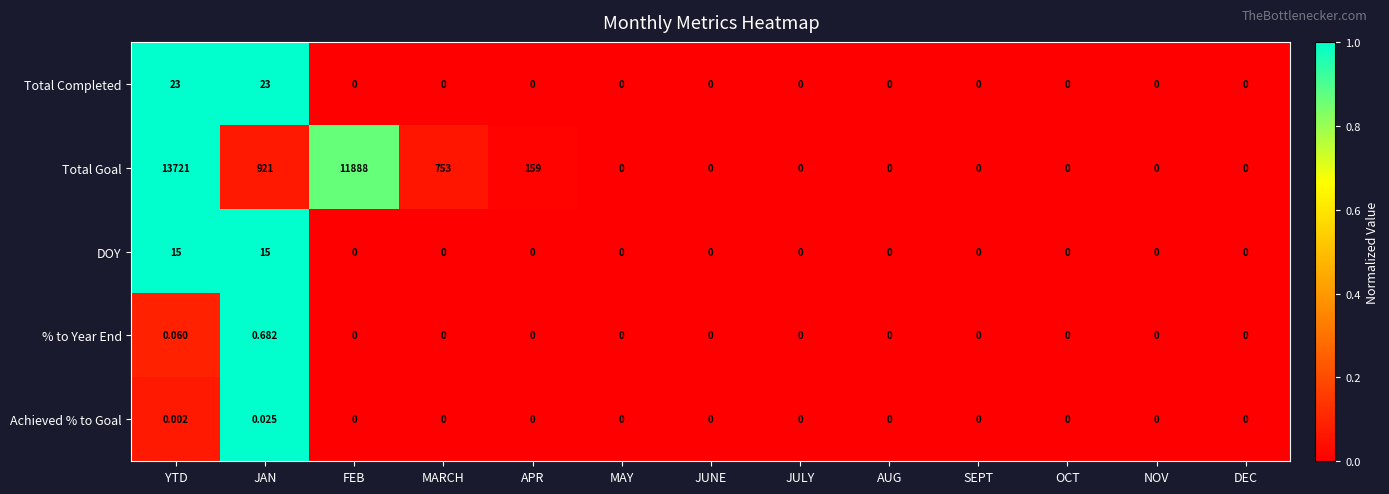

Which series has the largest total across all categories?

Total Goal